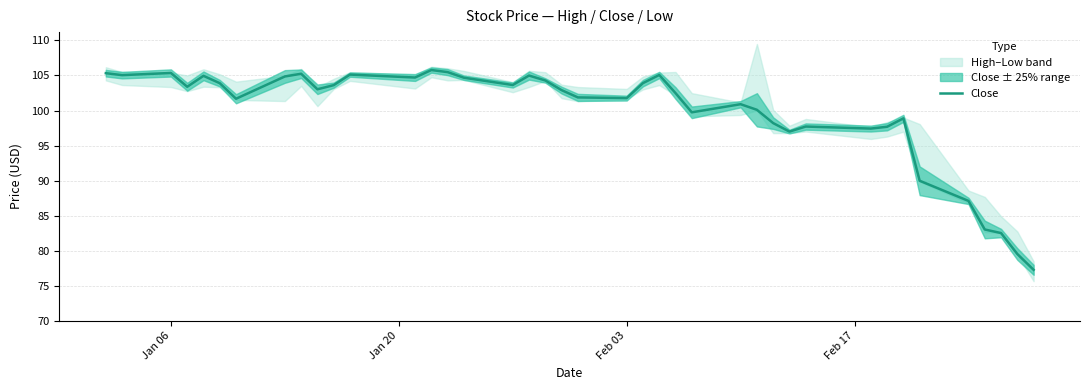

How many data points are less than 103?

20